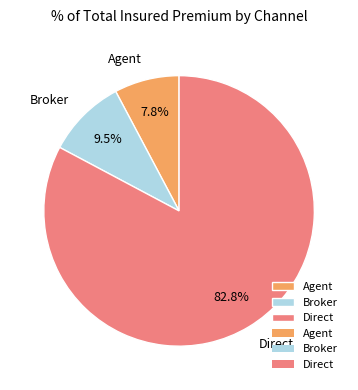

Between Agent and Direct, which is larger?

Direct